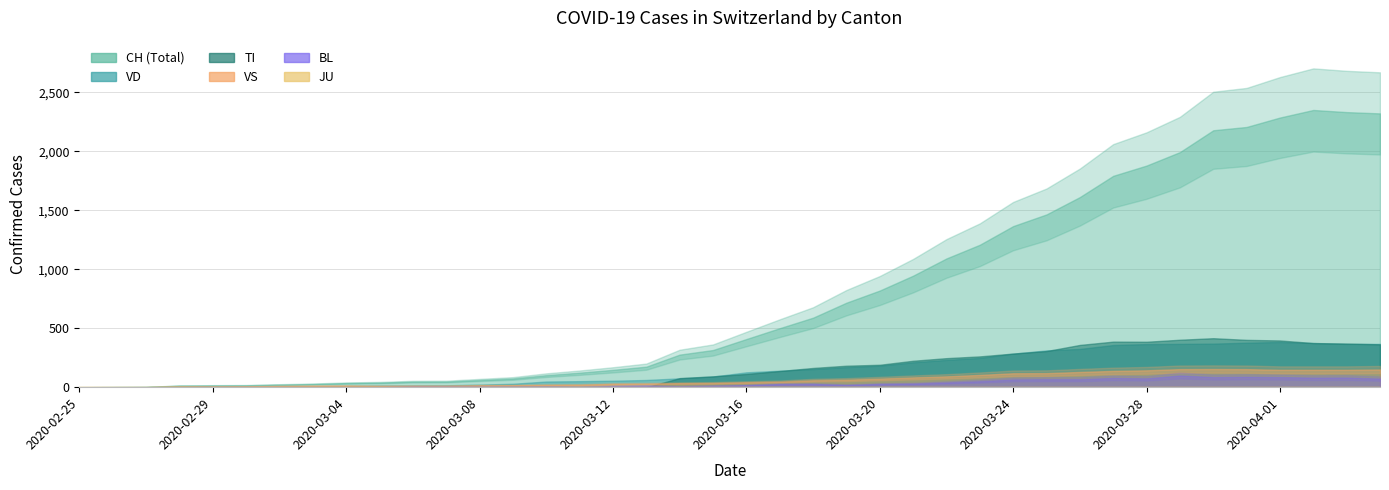

What are all the series names shown in the legend?

CH, TI, VD, VS, JU, BL